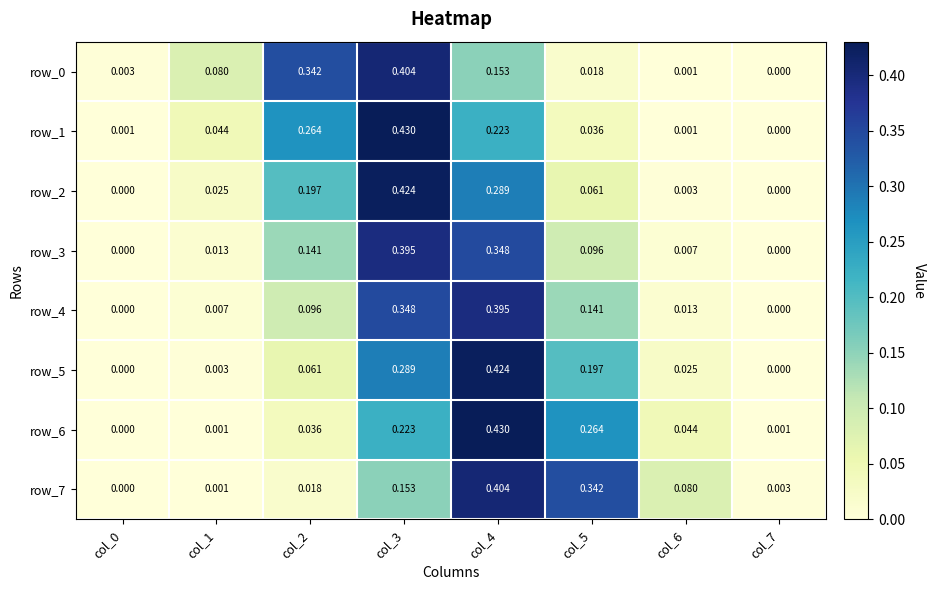

Is the value of row_3 at col_2 greater than the value of row_5 at col_5?

No